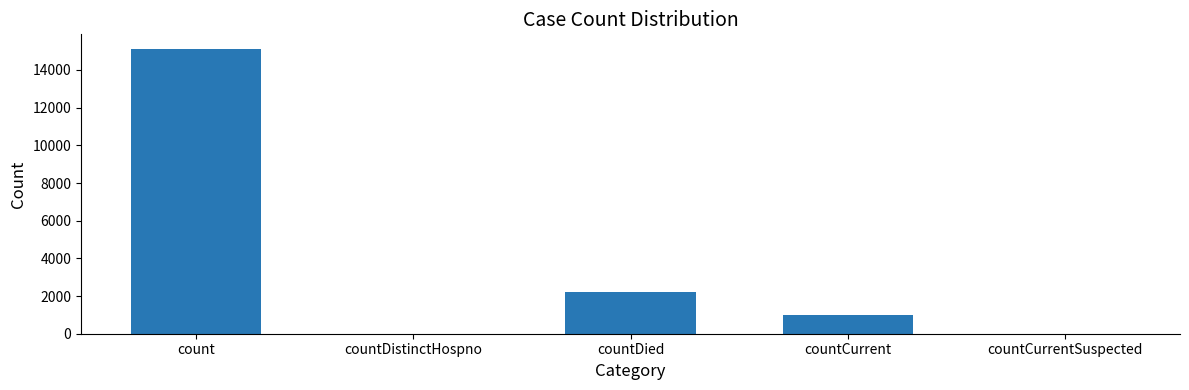

True or false: the data shows 23604 at count.

False